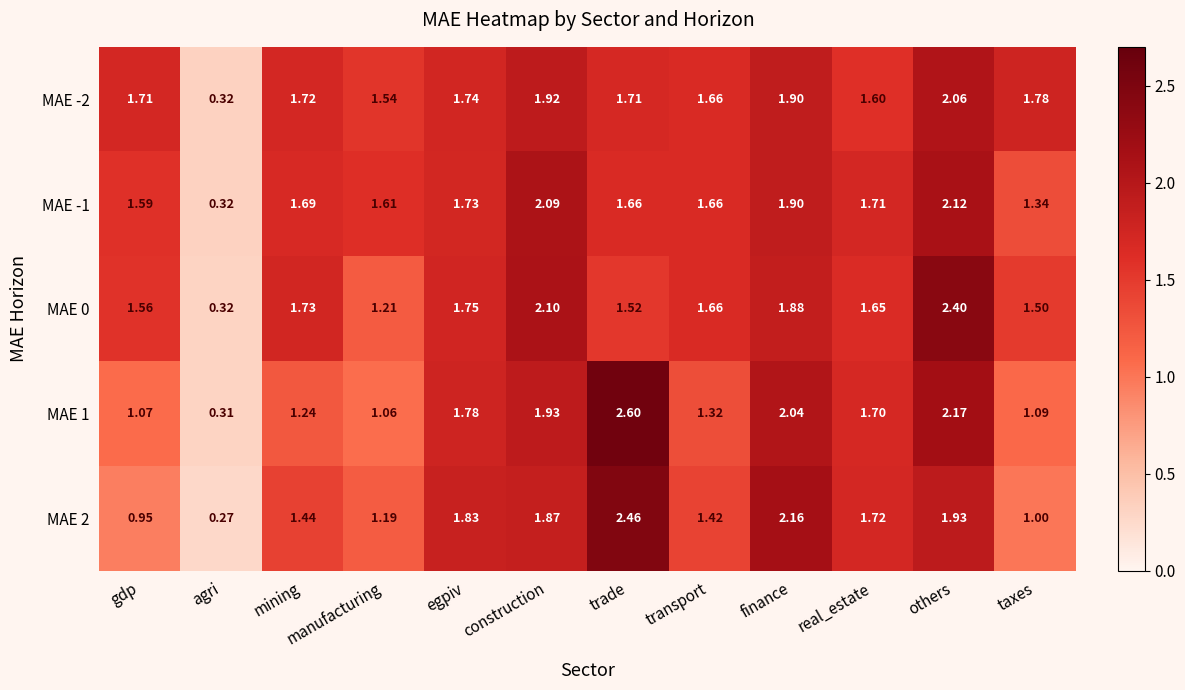

Which series has the largest range (max minus min)?

MAE 1